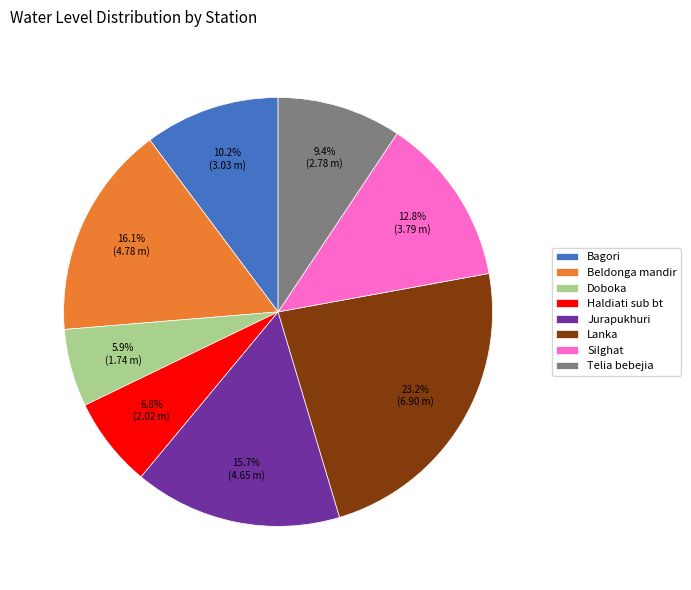

Which slice is the smallest?

Doboka